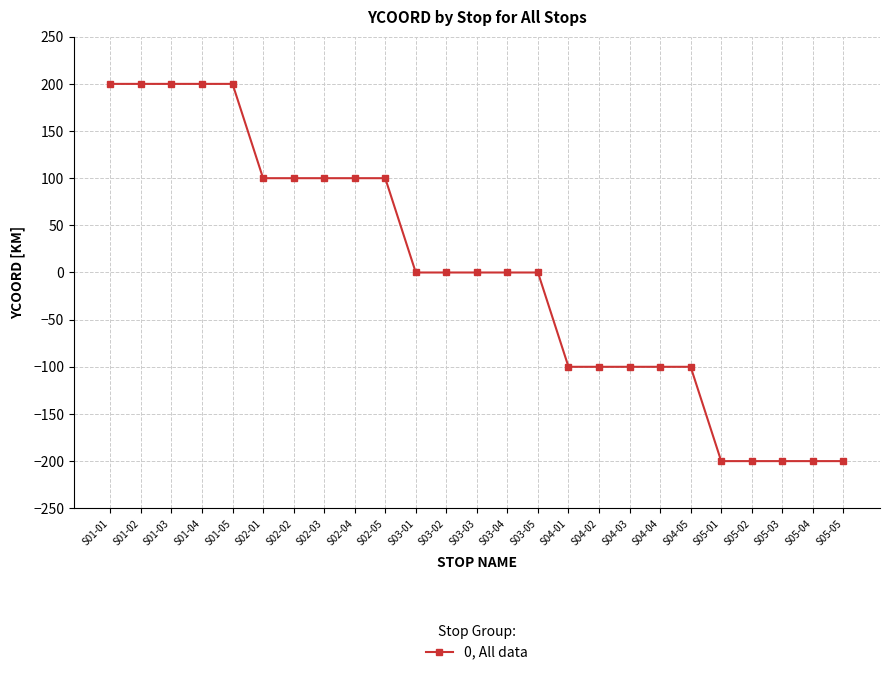

What is the label of the 12th point from the right?

S03-04